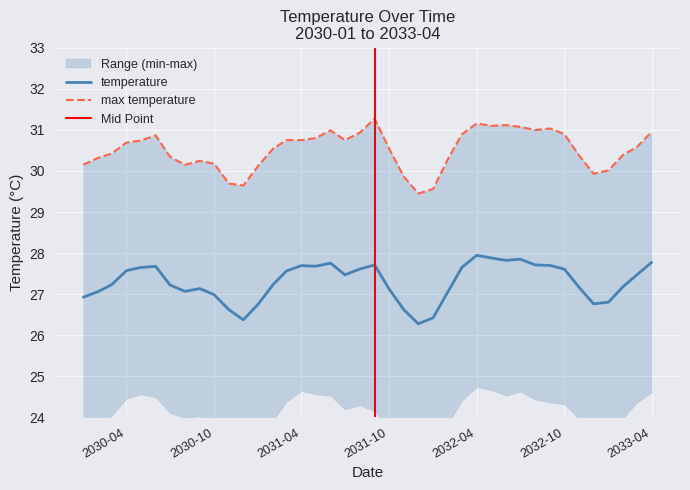

What is the minimum value for temperature?

26.3